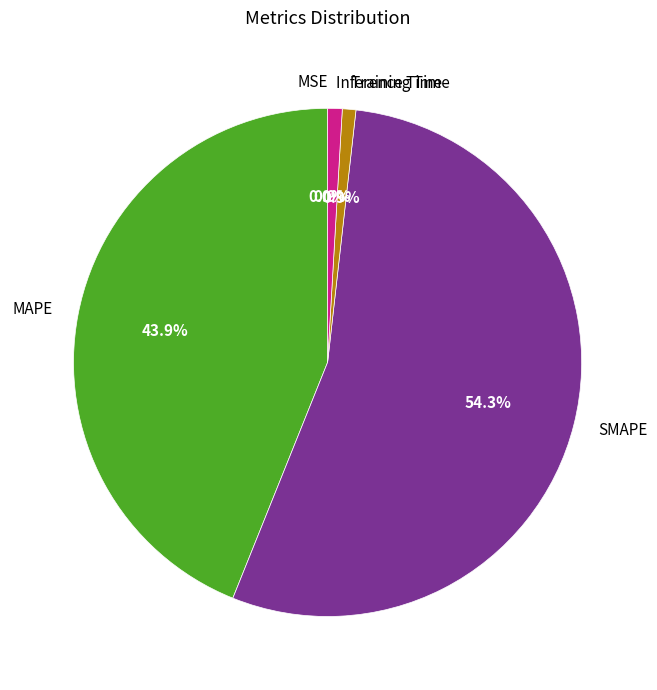

To the nearest percent, what portion does Inference Time represent?

1%